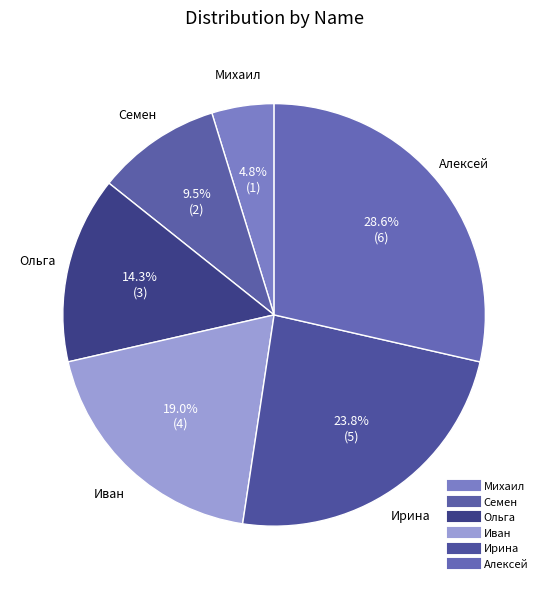

To the nearest percent, what is the difference between the largest and smallest slice percentages?

24%